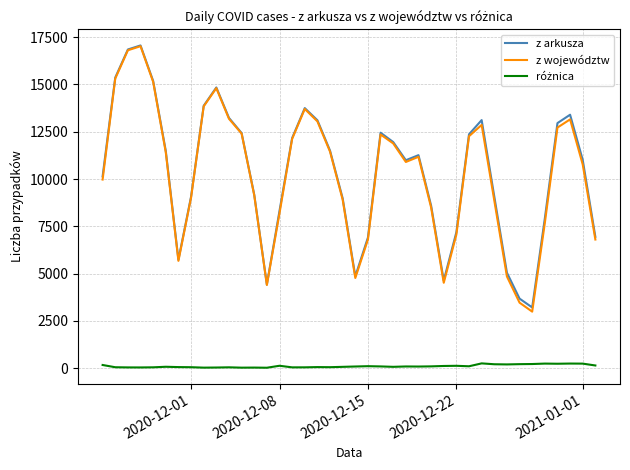

What is the lowest value of the z województw series?

2990